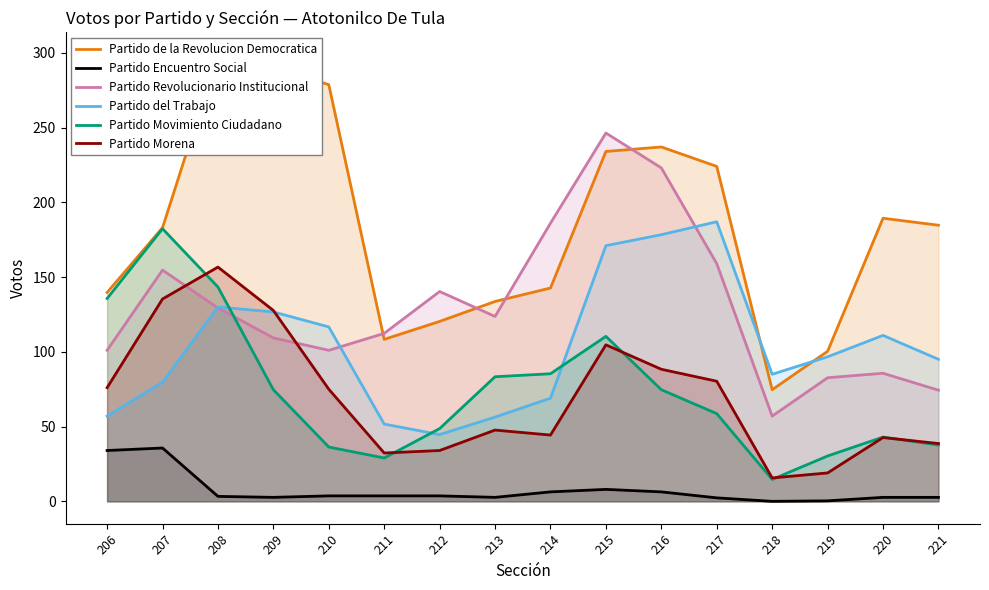

What is the value of the Partido del Trabajo point at the 2nd from the left?

79.7